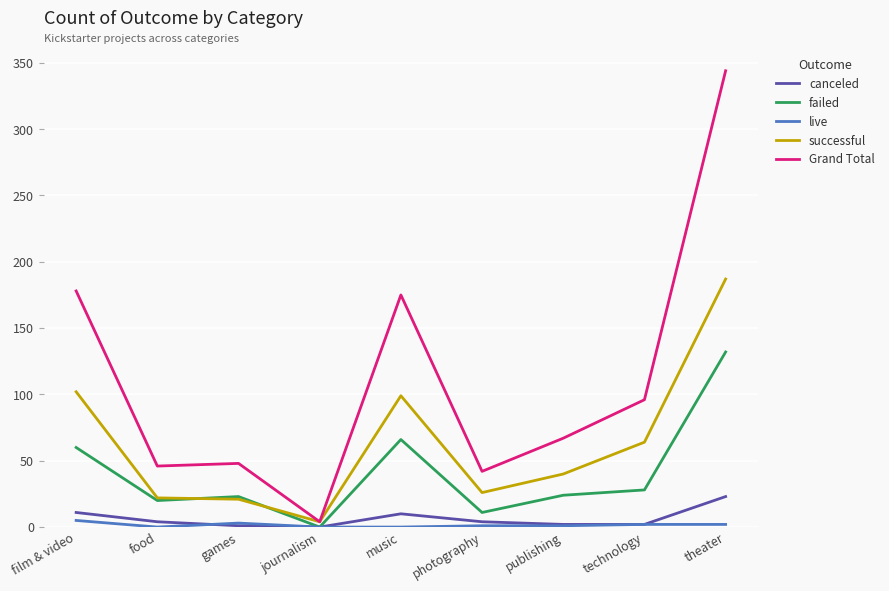

What is the spread (max minus min) of values at music?

175